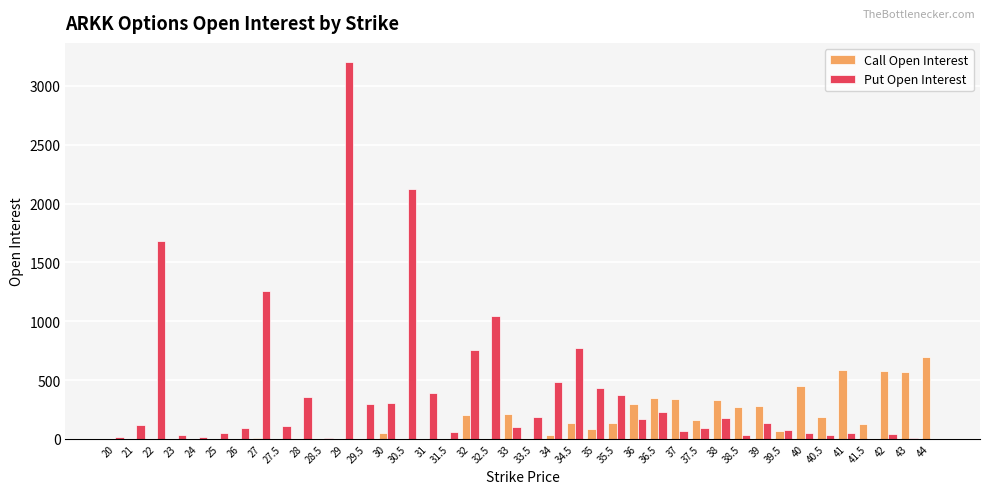

The value of Call Open Interest at 36.5 is 346. True or false?

True